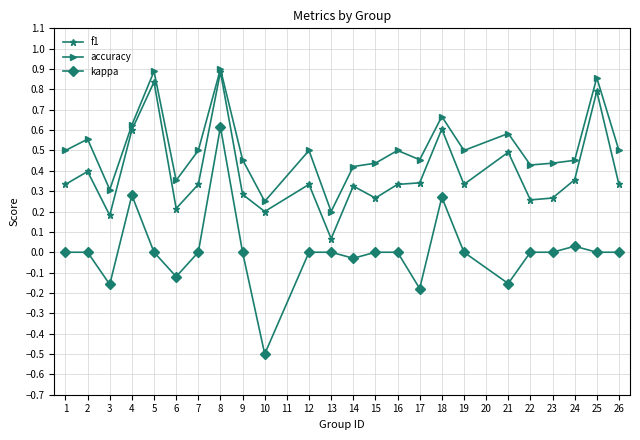

At which category is the sum across all series the highest?

8